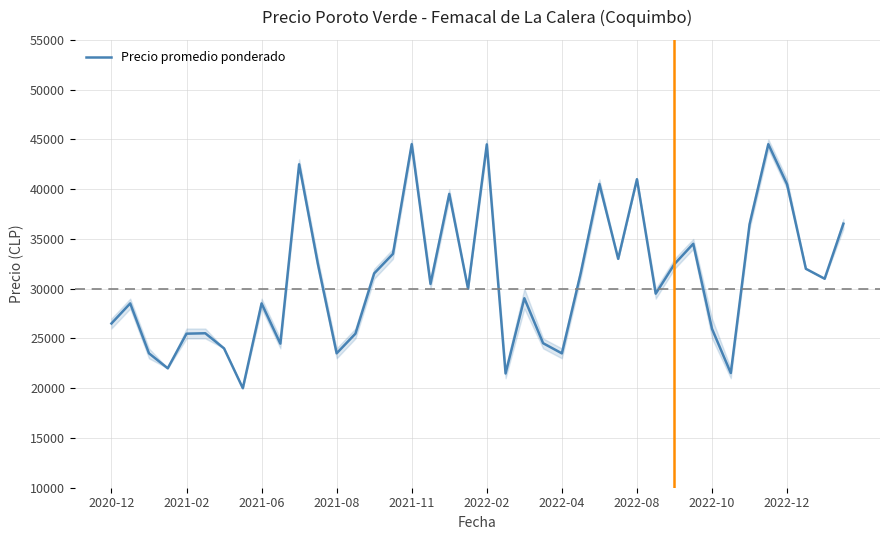

Count the number of categories in the chart.

40